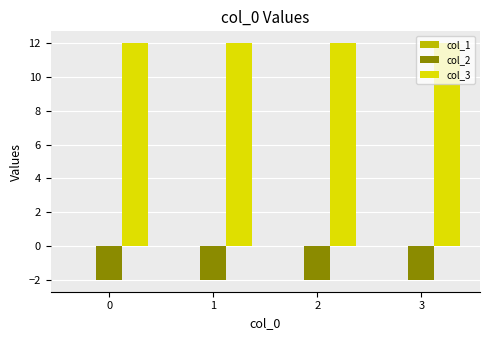

What is the difference between the highest and lowest values at 3?

14